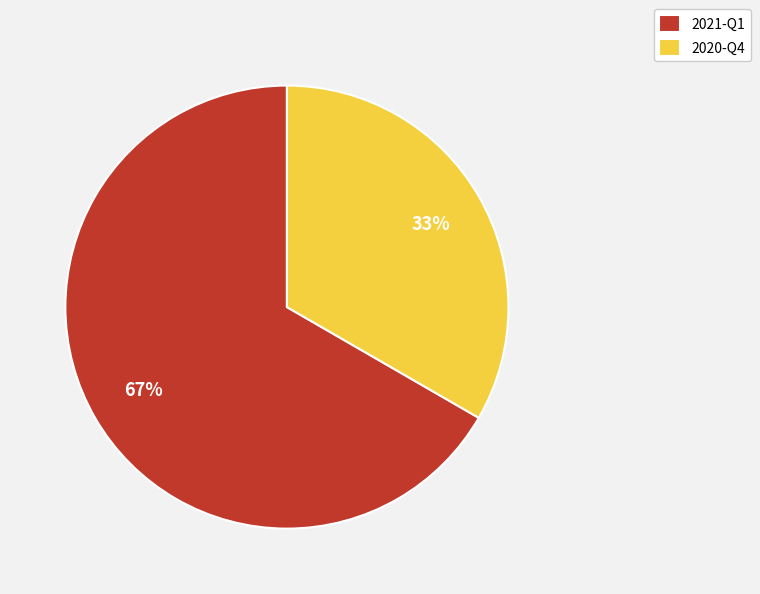

Is the sum of 2021-Q1 and 2020-Q4 greater than half?

Yes